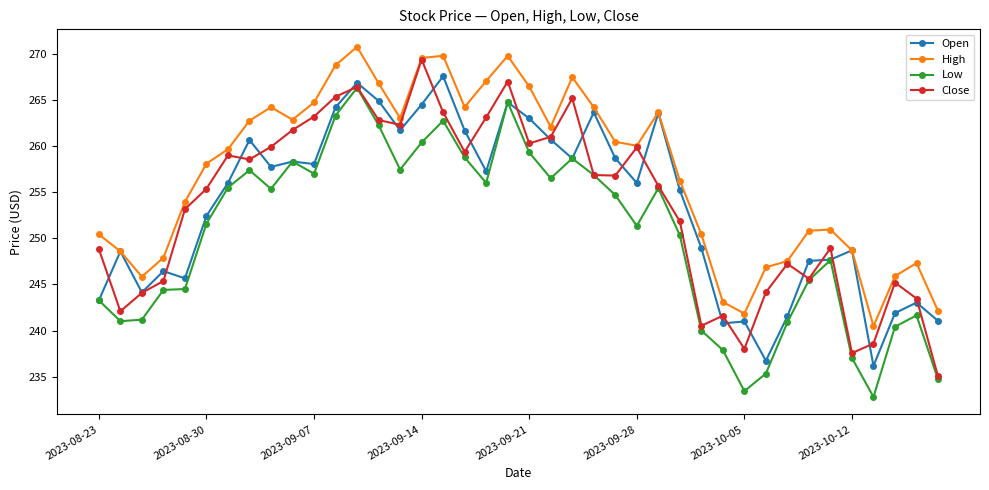

True or false: Open has more than 1 points higher than both neighbors.

True